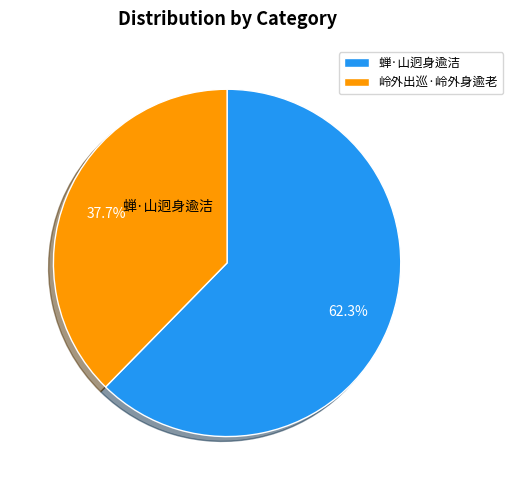

To the nearest percent, what is the difference between the 蝉·山迥身逾洁 and 岭外出巡·岭外身逾老 slice percentages?

25%